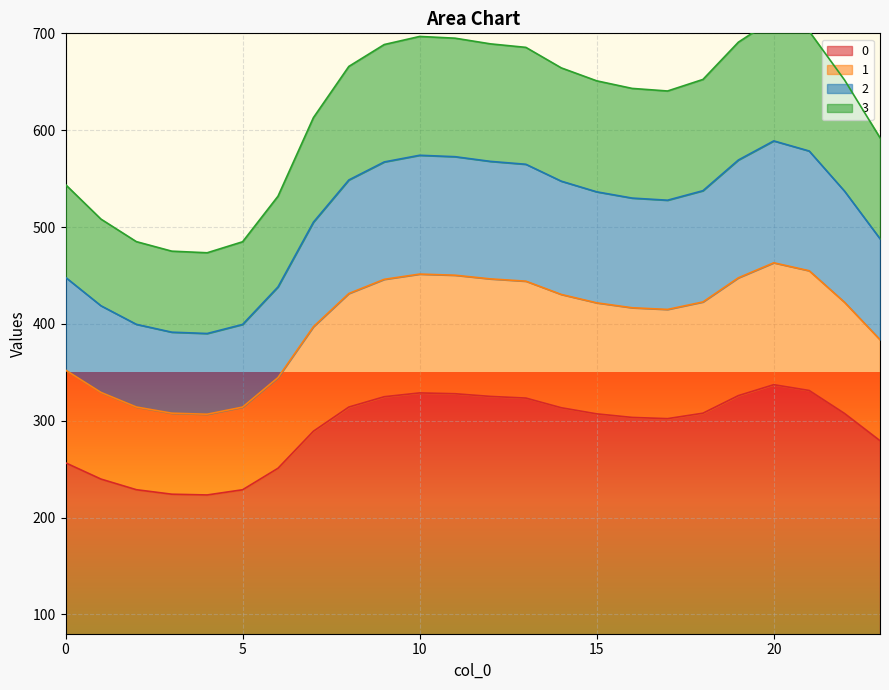

What is the highest value of the 0 series?

337.2